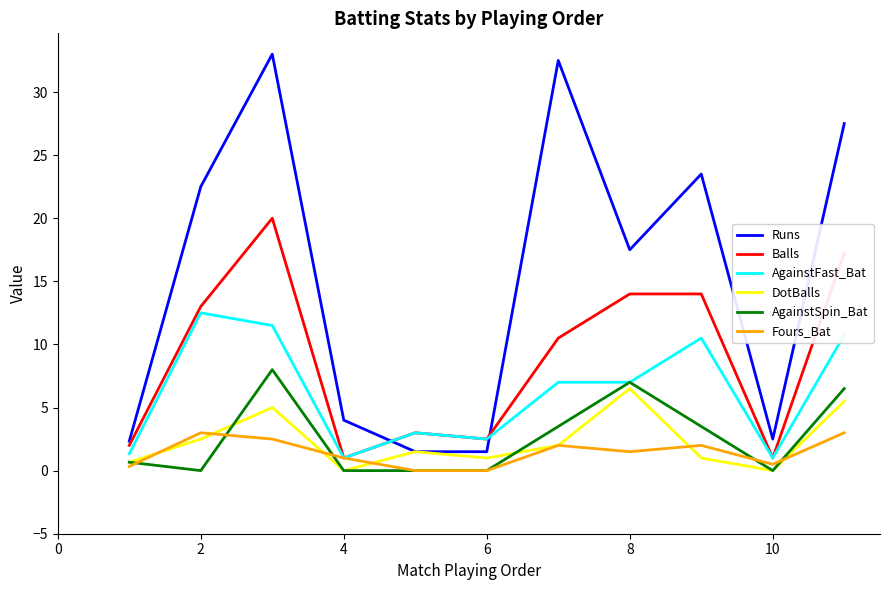

Which series has the largest range (max minus min)?

Runs